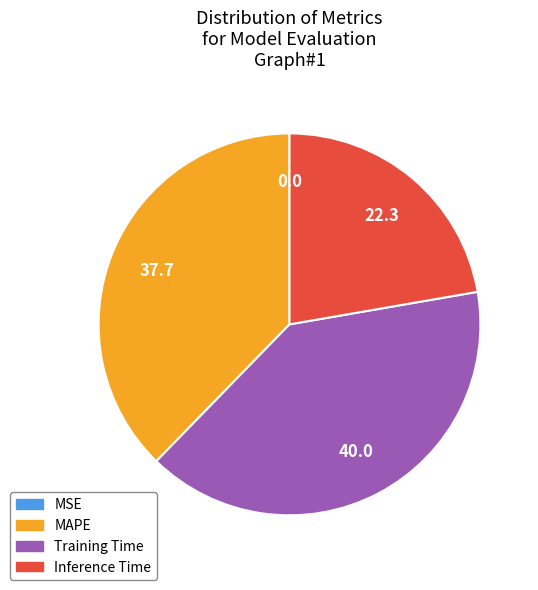

Is it true that MAPE is 26% of the pie?

False